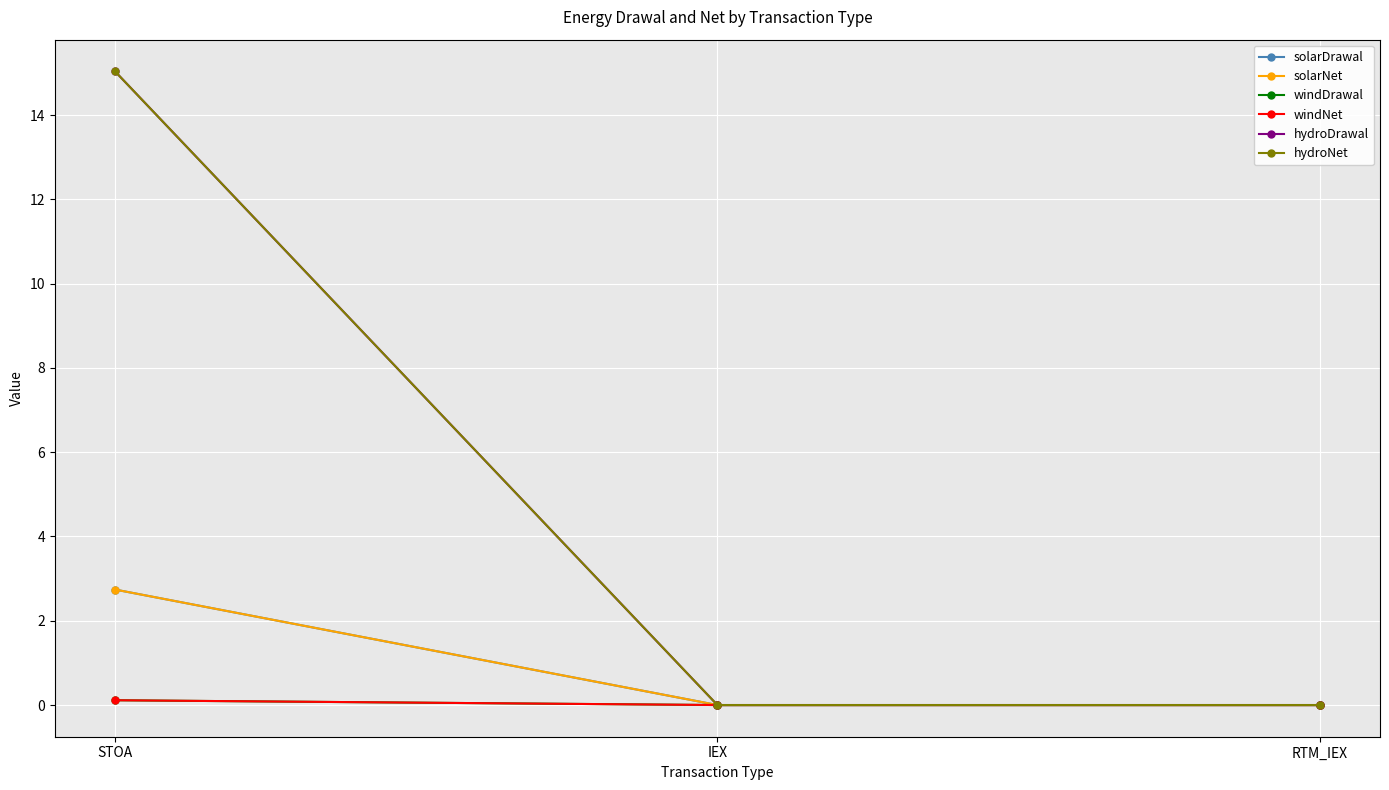

Is this an area chart (filled region under the line)?

No